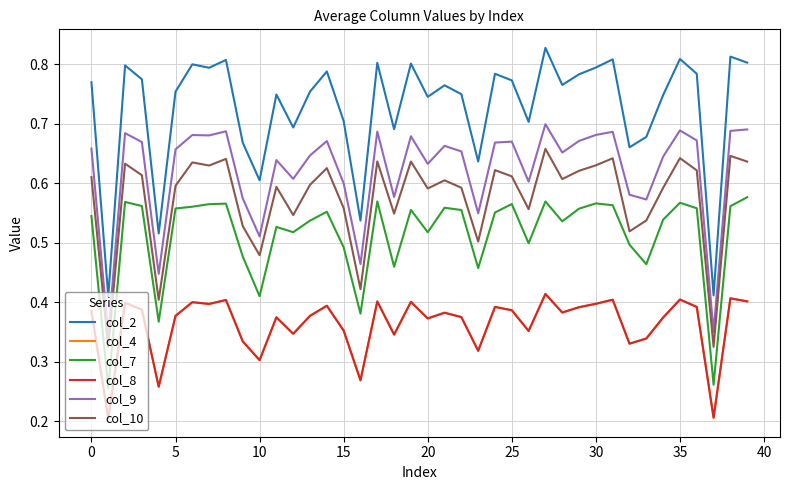

How many lines are shown in the chart?

6